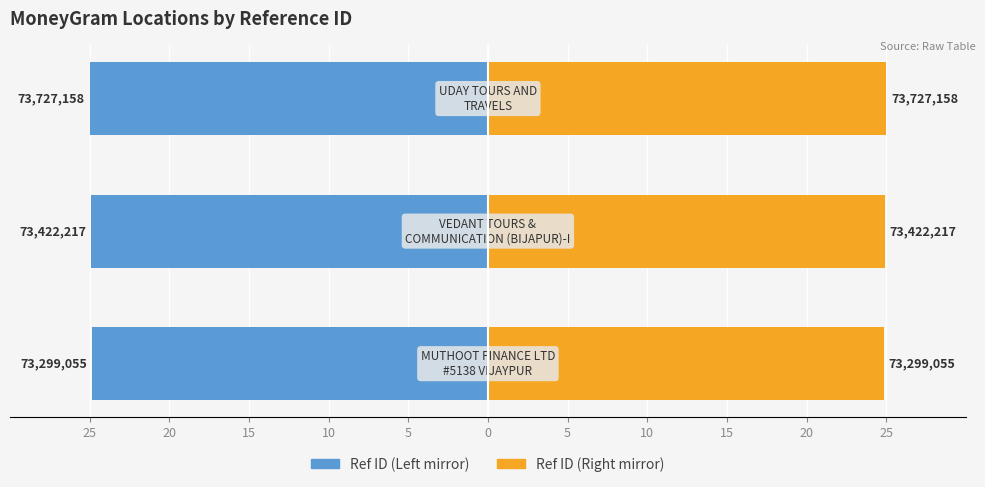

Rank the series at 25 from highest to lowest value.

Ref ID (Right), Ref ID (Left)